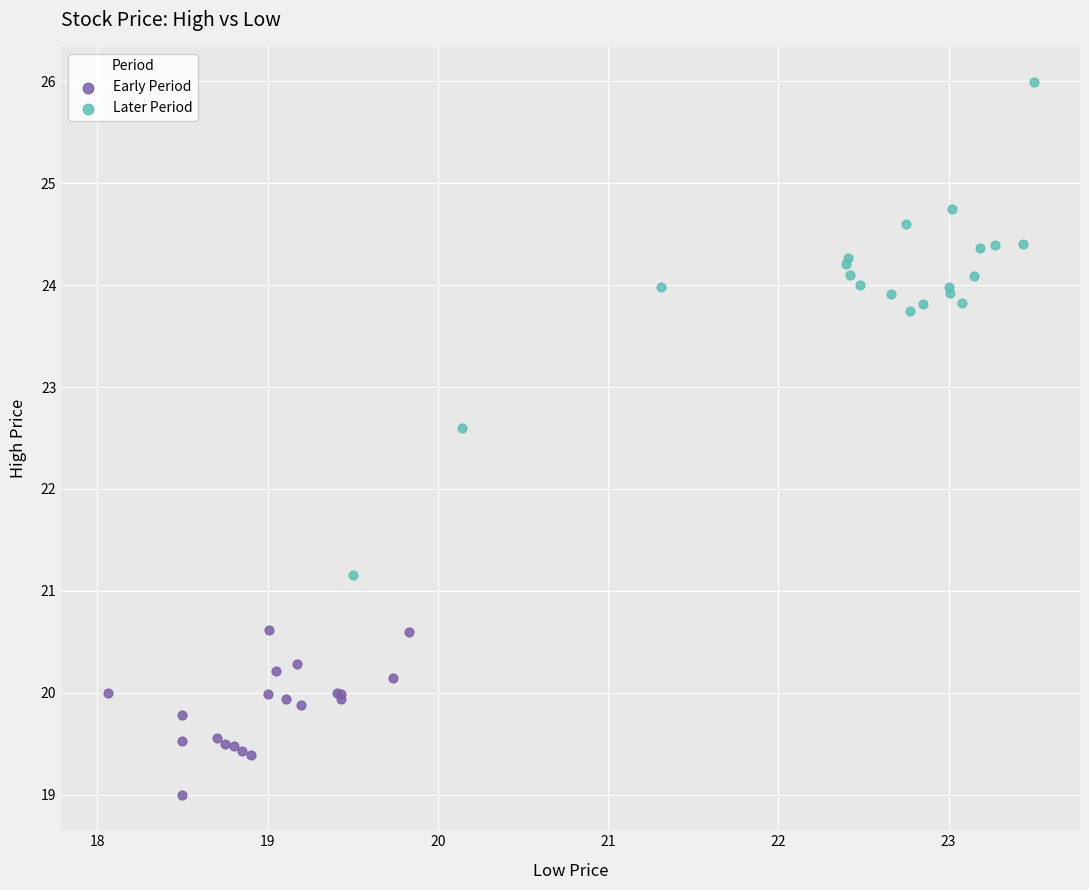

What are all the series names shown in the legend?

Early Period, Later Period